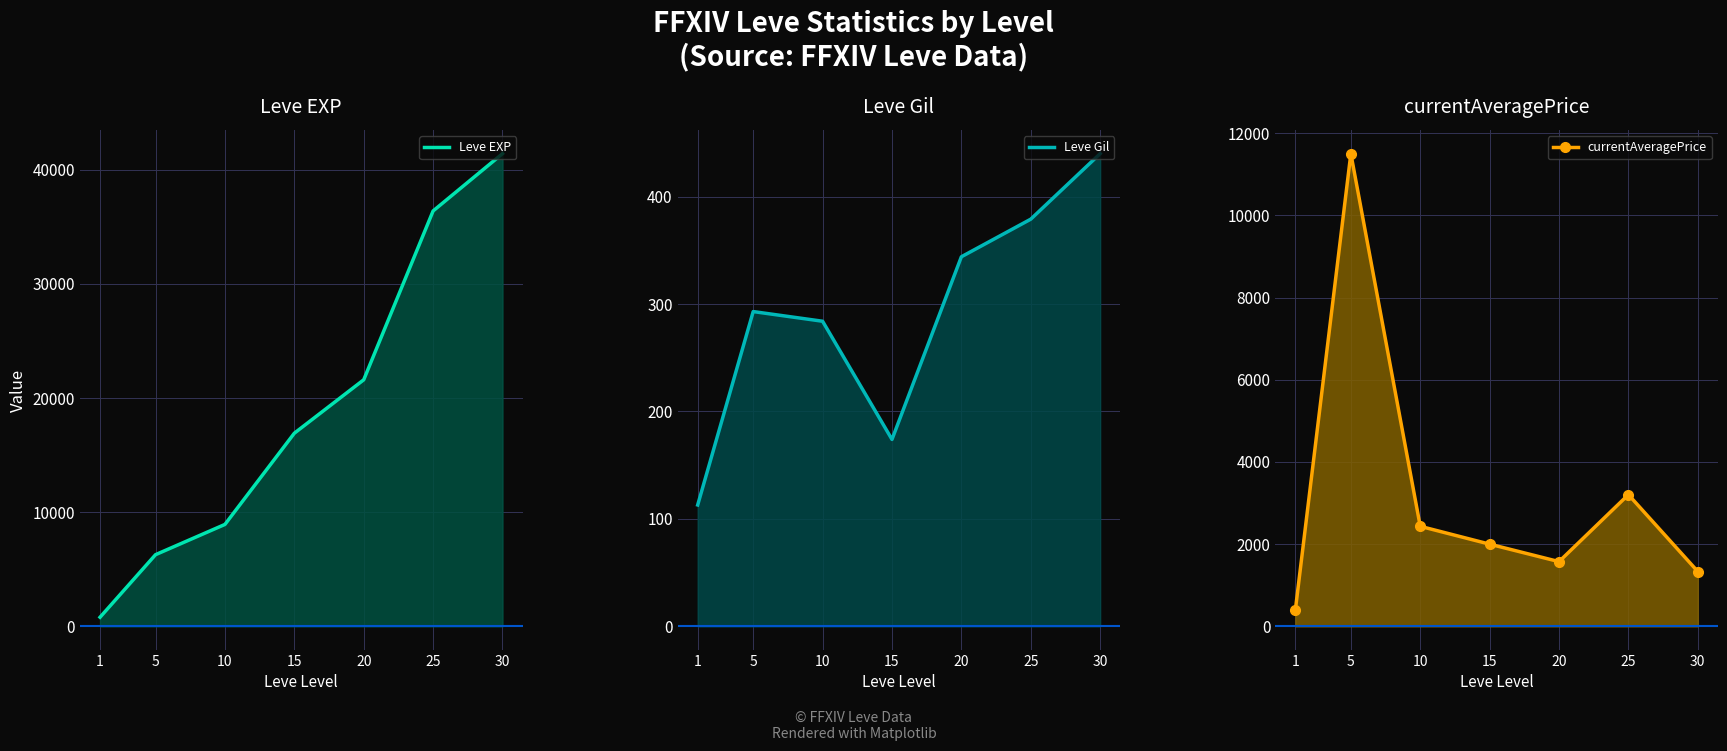

What are all the series names shown in the legend?

Leve EXP, Leve Gil, currentAveragePrice